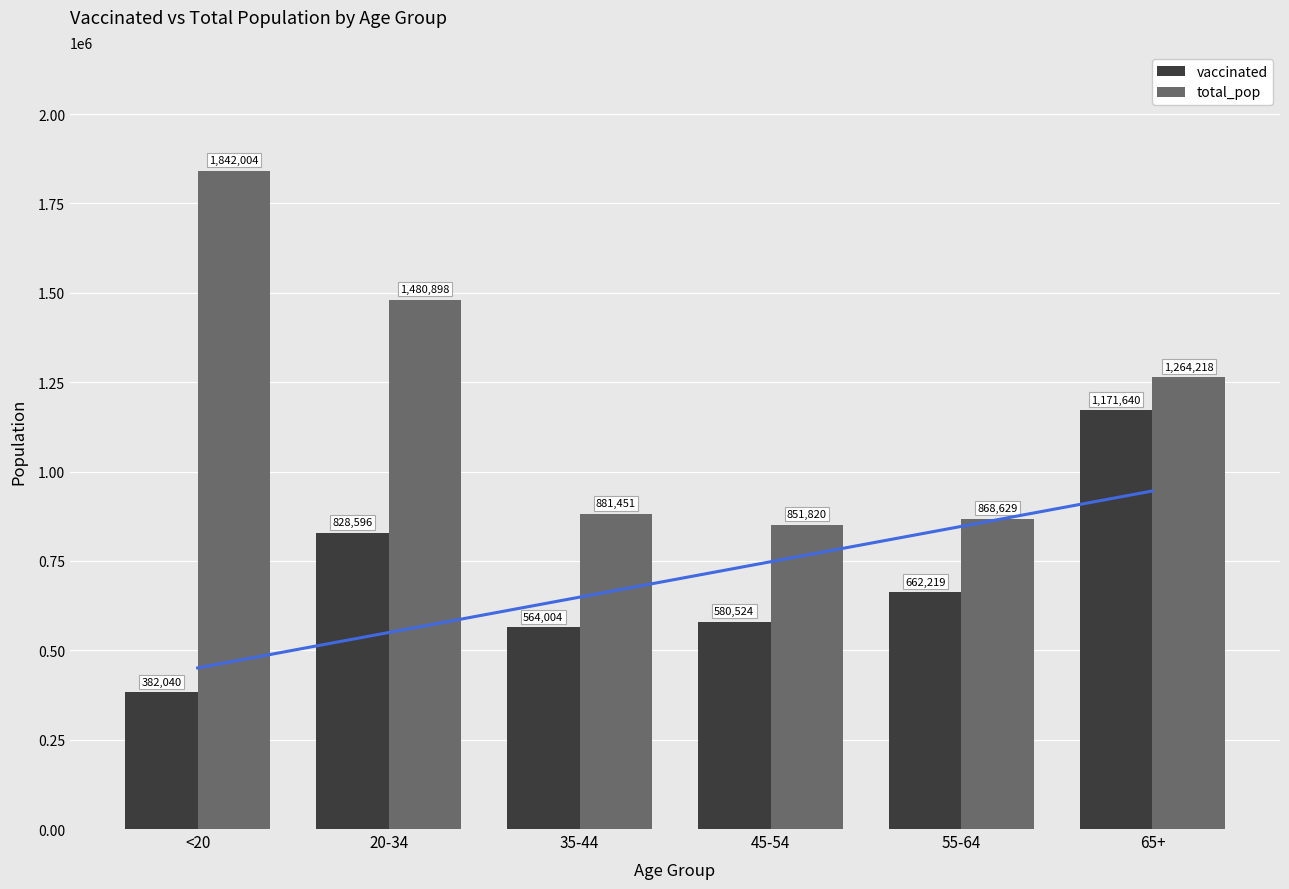

At which category is the sum across all series the highest?

65+